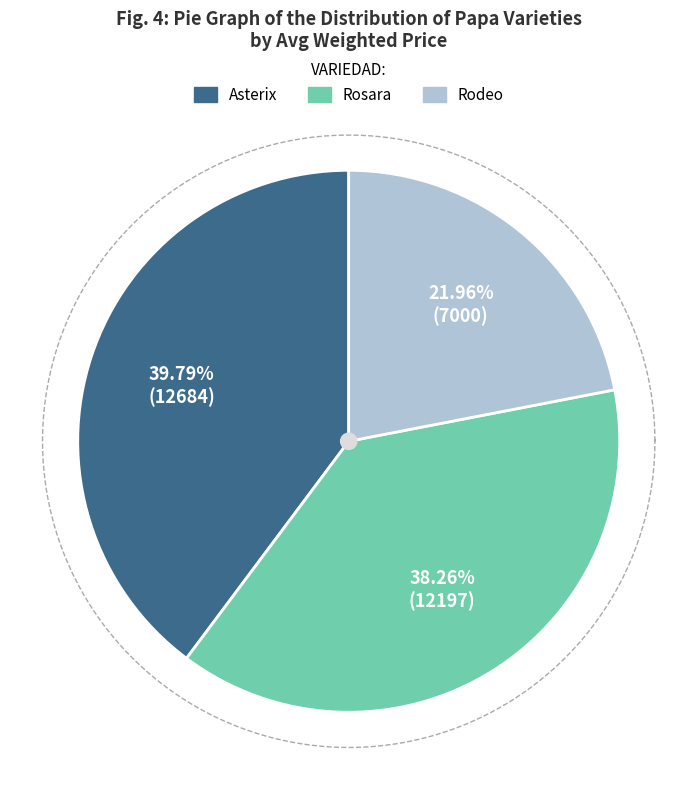

True or false: Rosara accounts for 38% of the total.

True